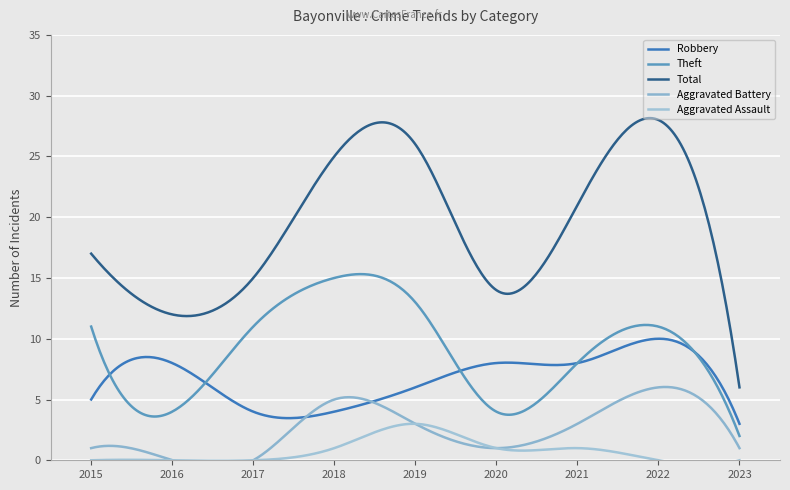

Which has a higher value, 2016 or 2022?

2022